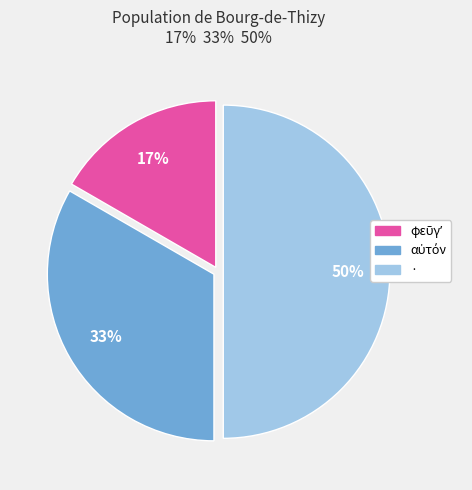

Which slice is the largest?

·